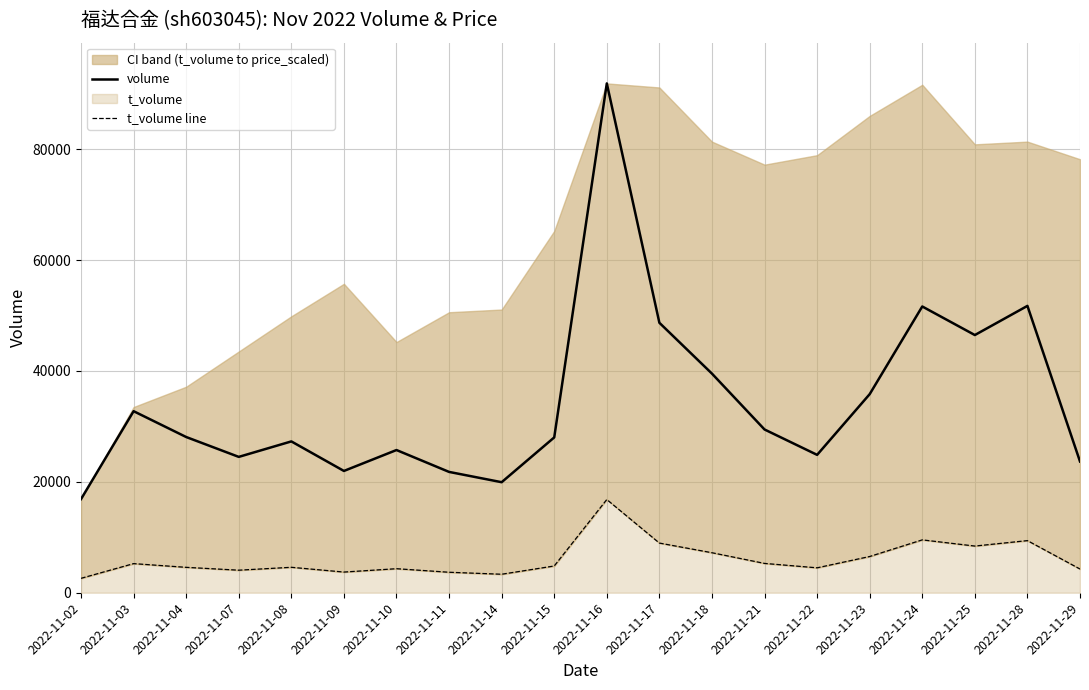

What is the difference between the t_volume line values at 2022-11-22 and 2022-11-04?

87